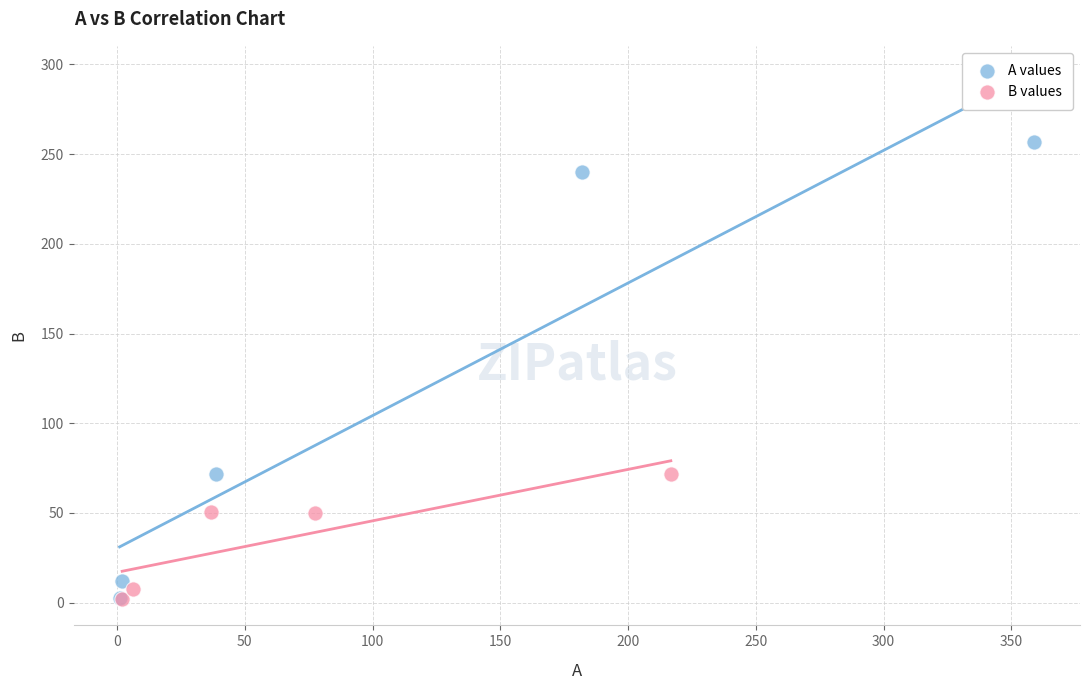

Which series has the largest Y range (max minus min)?

A values